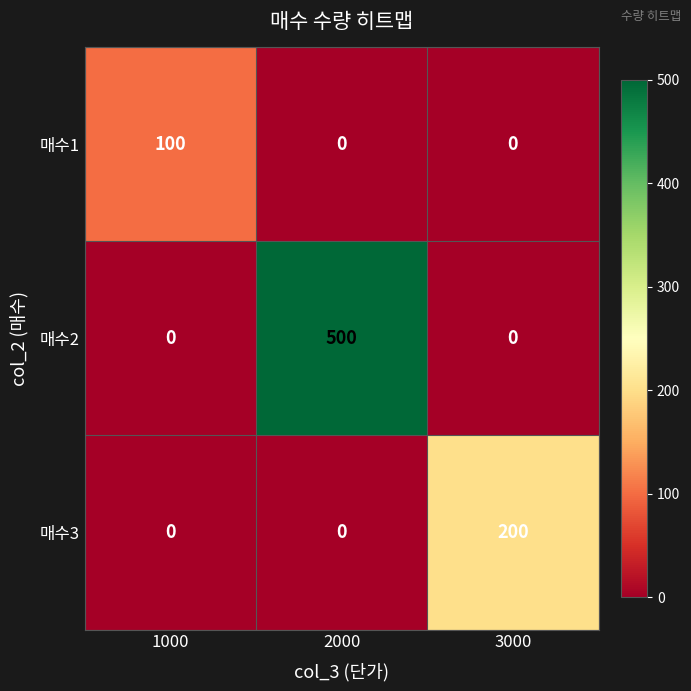

What is the greatest value displayed?

500